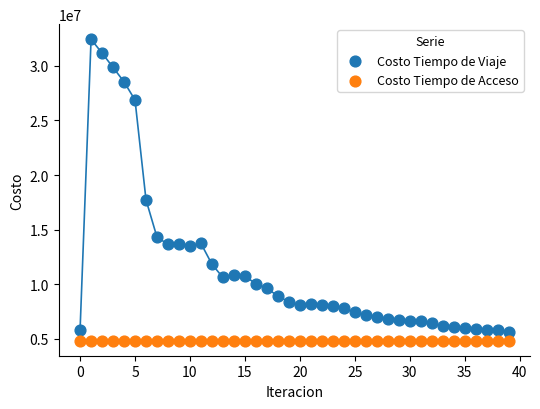

Which series contains the lowest Y value?

Costo Tiempo de Acceso